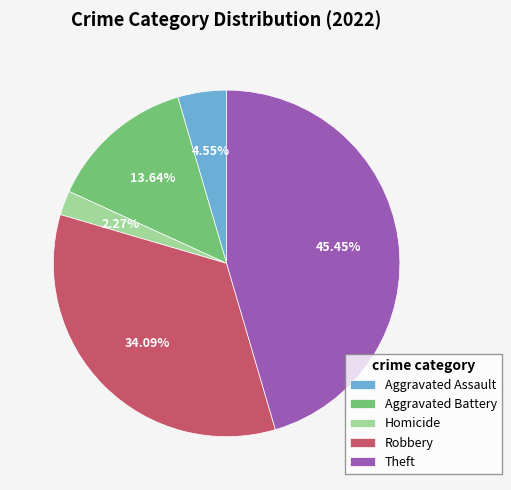

True or false: Homicide accounts for 2% of the total.

True